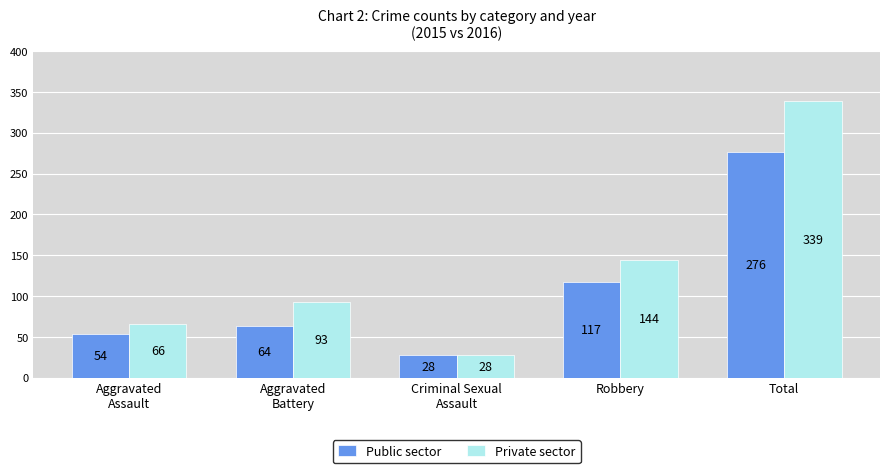

Is the value of Public sector at Total greater than the value of Private sector at Criminal Sexual
Assault?

Yes